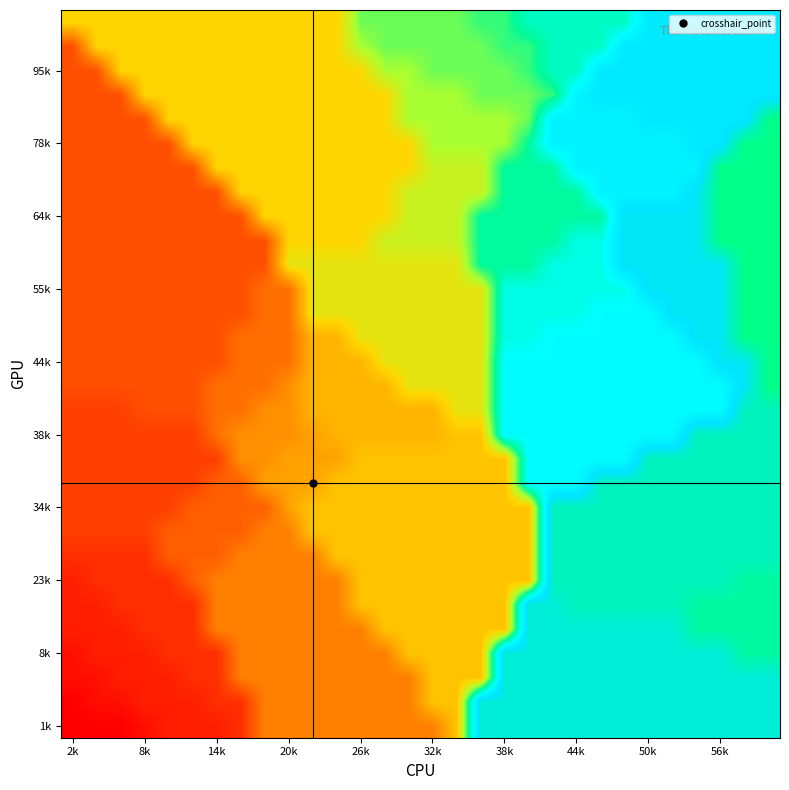

What is the minimum value shown in the chart?

1